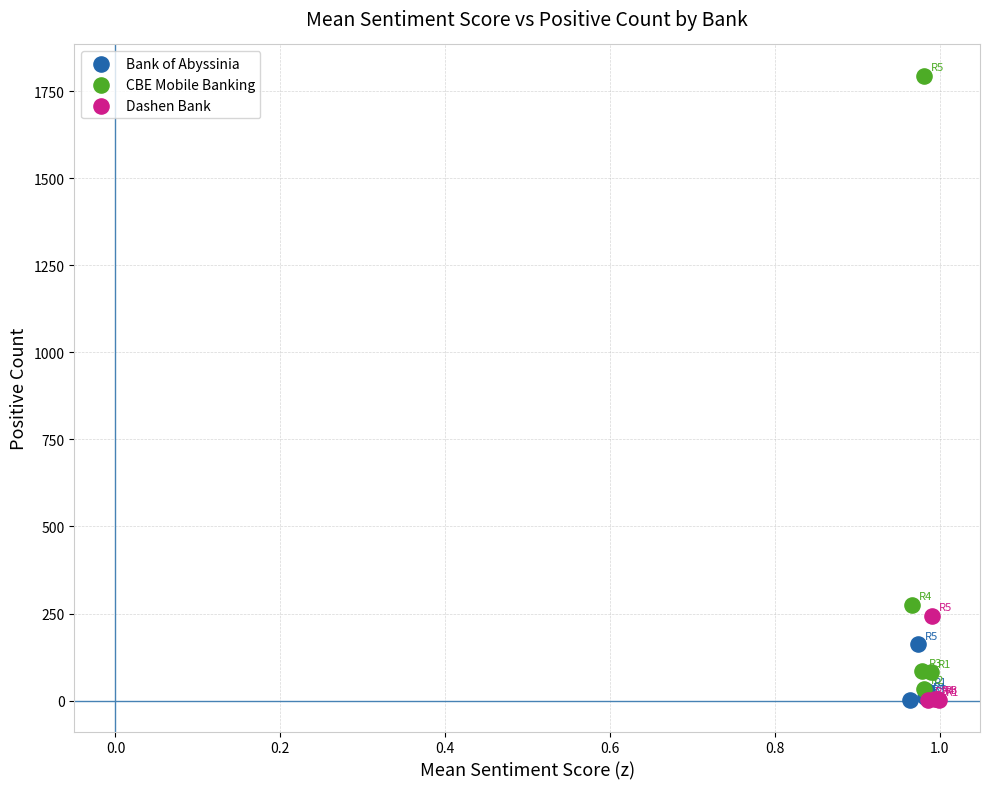

Which series reaches the maximum Y coordinate?

CBE Mobile Banking